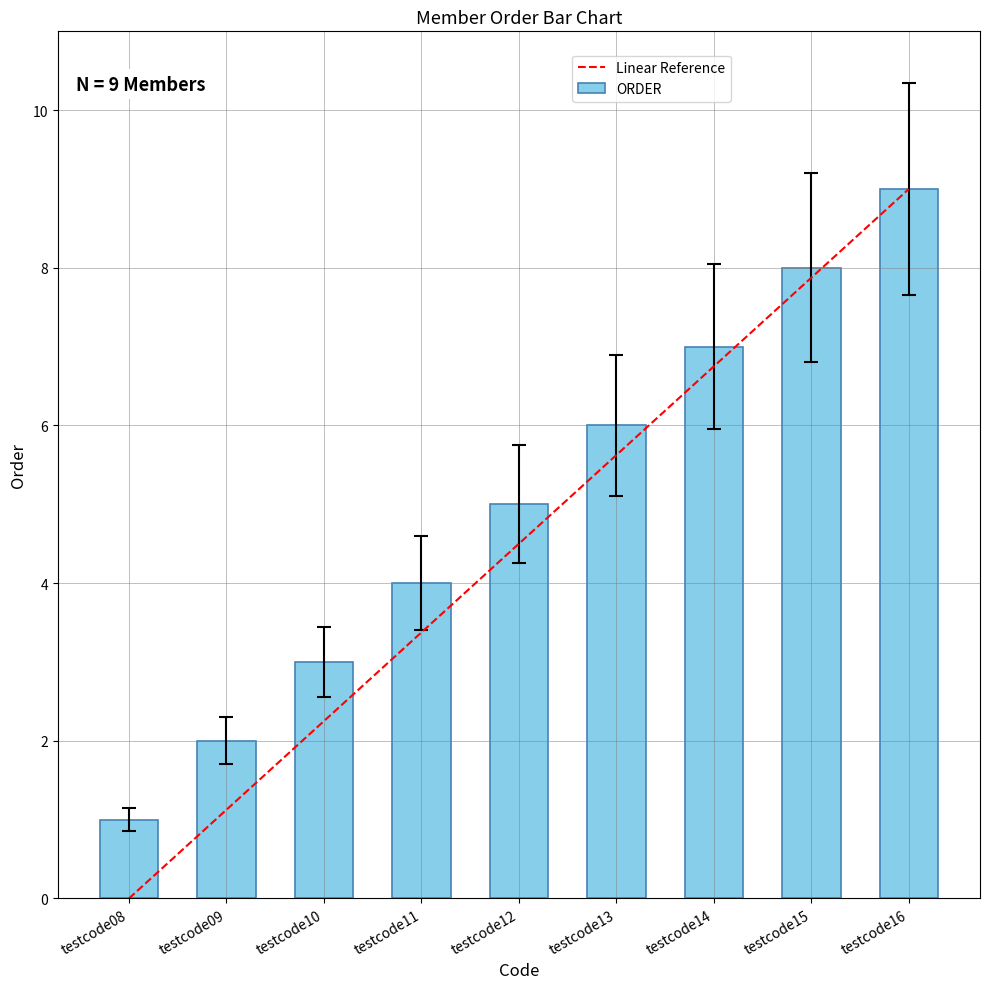

What is the sum of the values at testcode10 and testcode13?

9